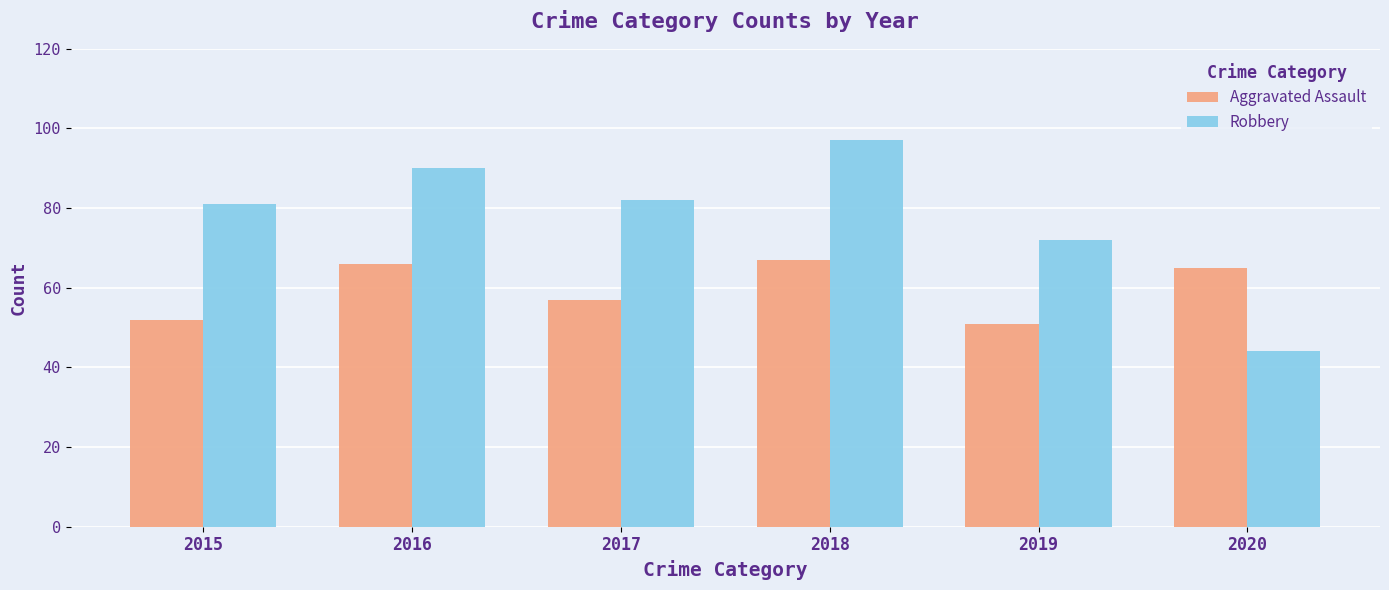

True or false: Robbery has a value of 44 at 2020.

True